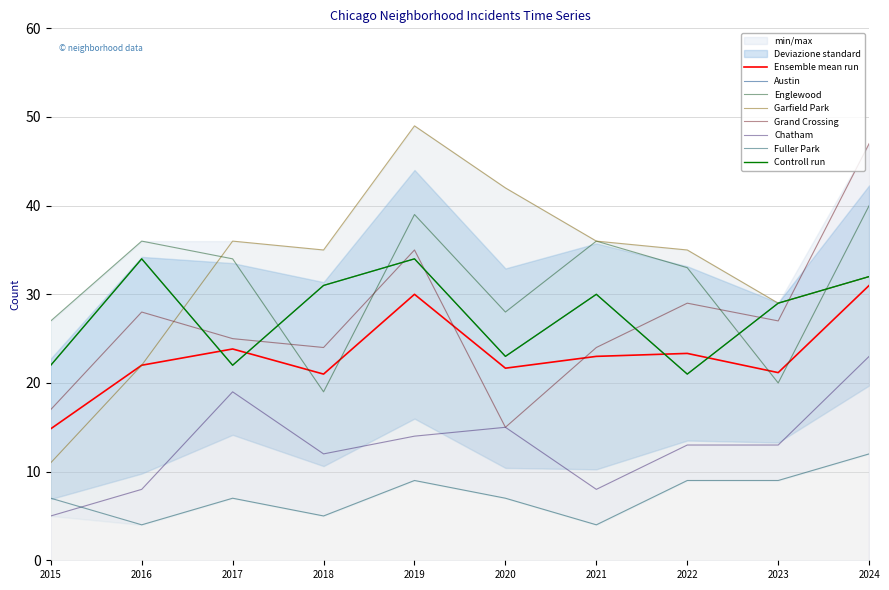

Between 2020 and 2022, which series saw the biggest shift?

Grand Crossing